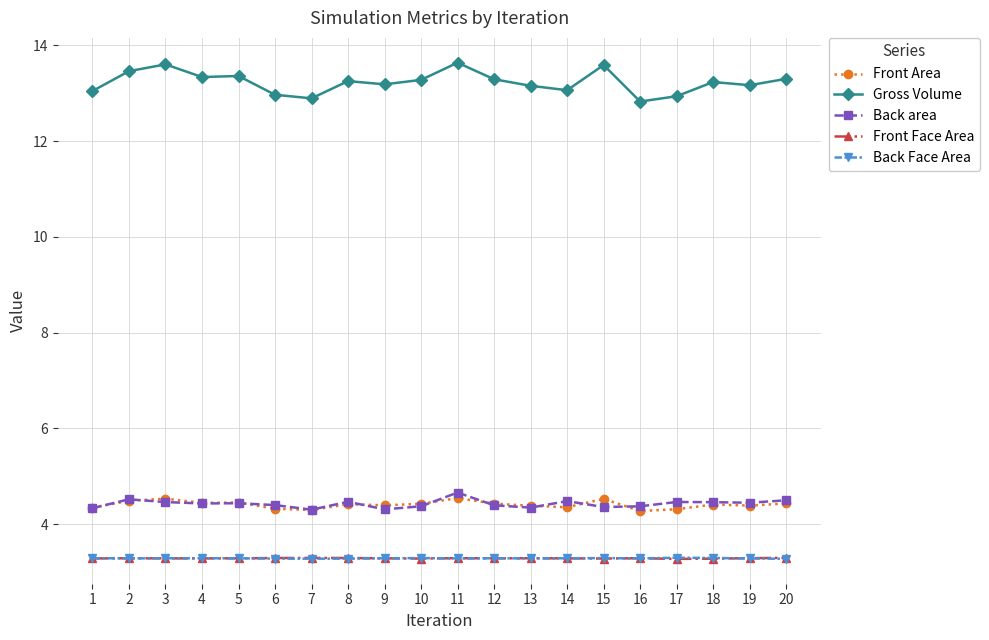

Is it true that Front Area equals 2.0 at 3?

False